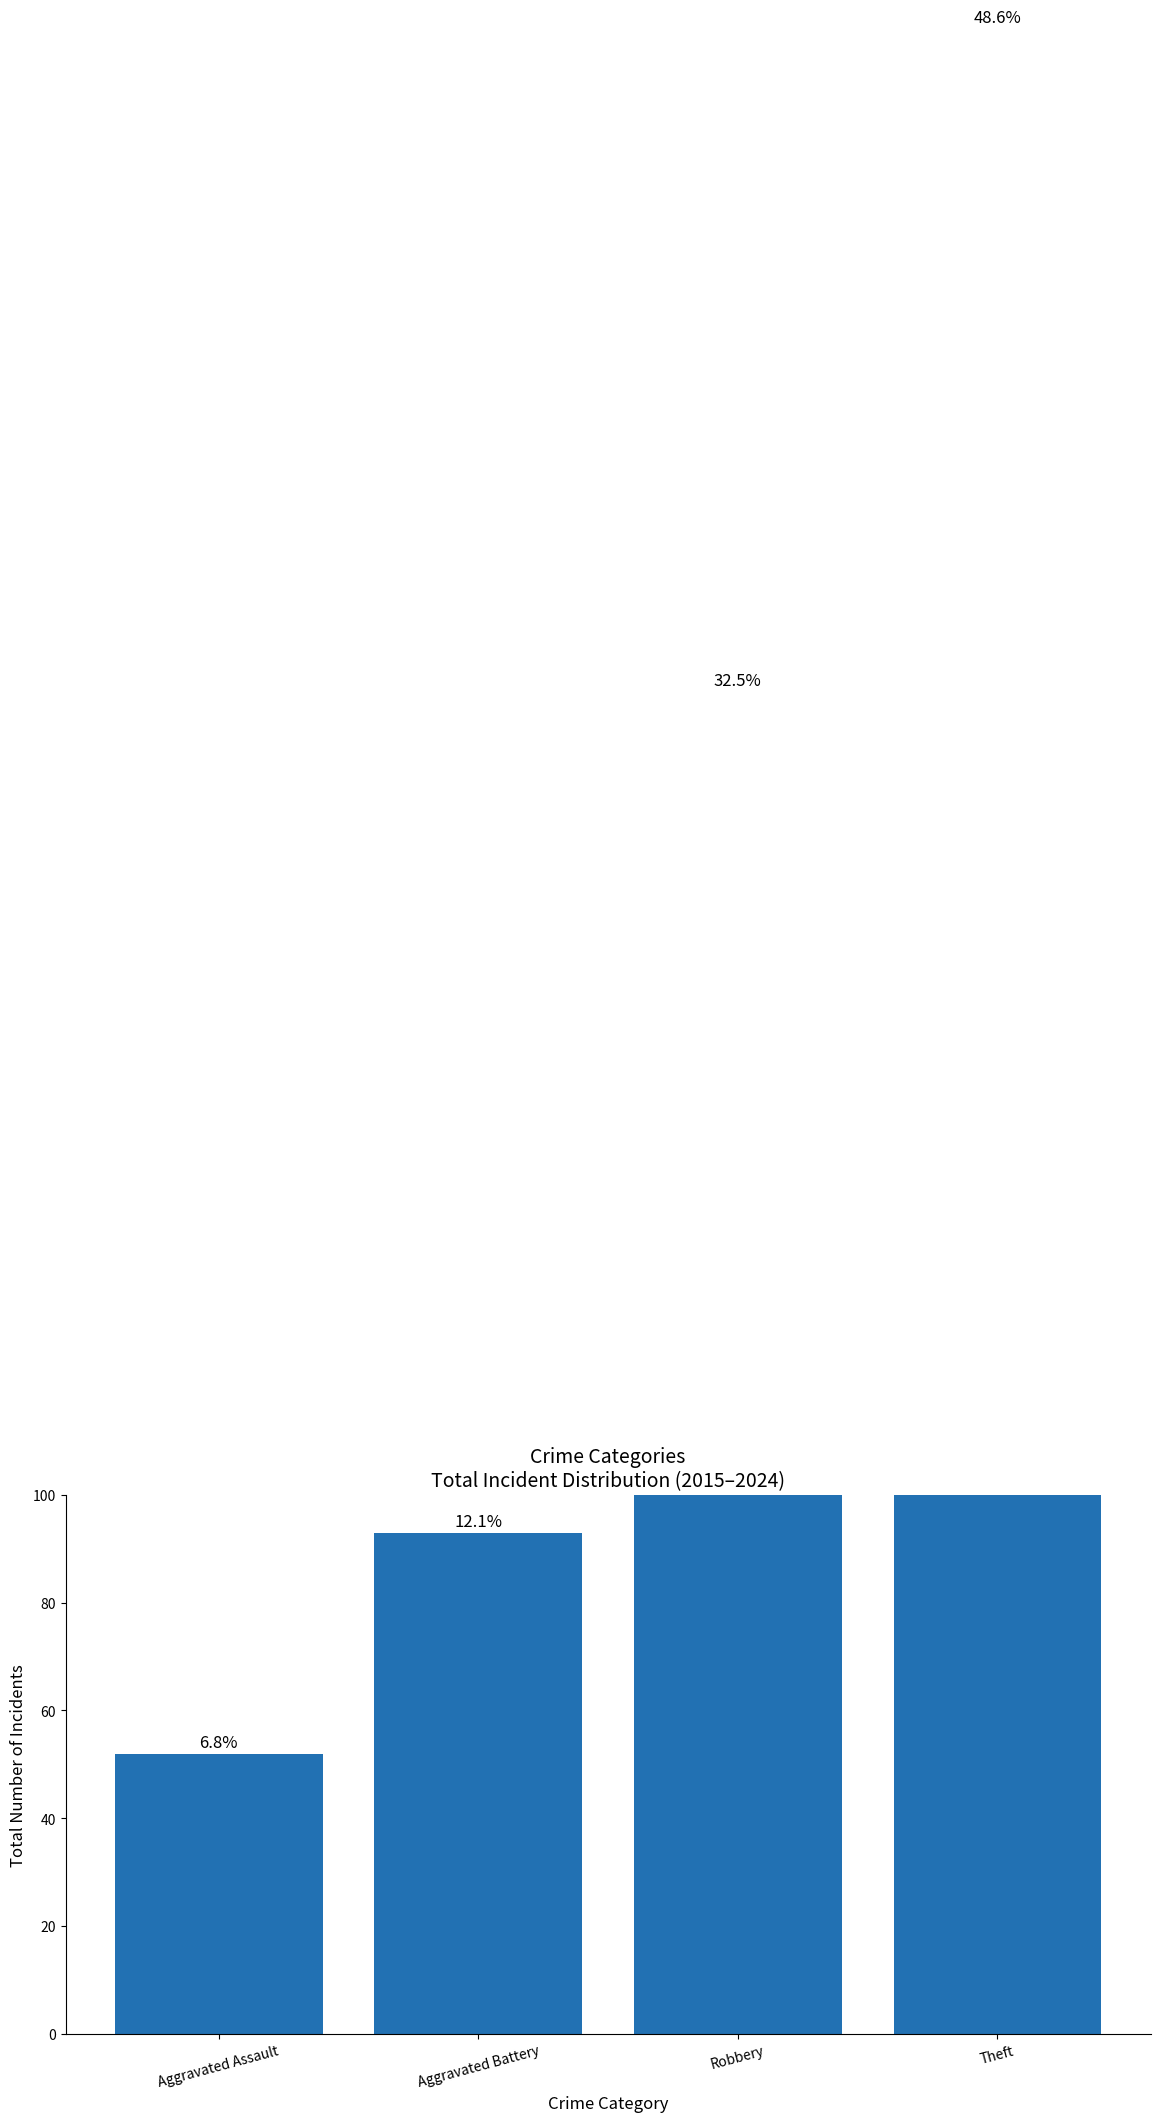

Is it true that the value at Theft is 372?

True